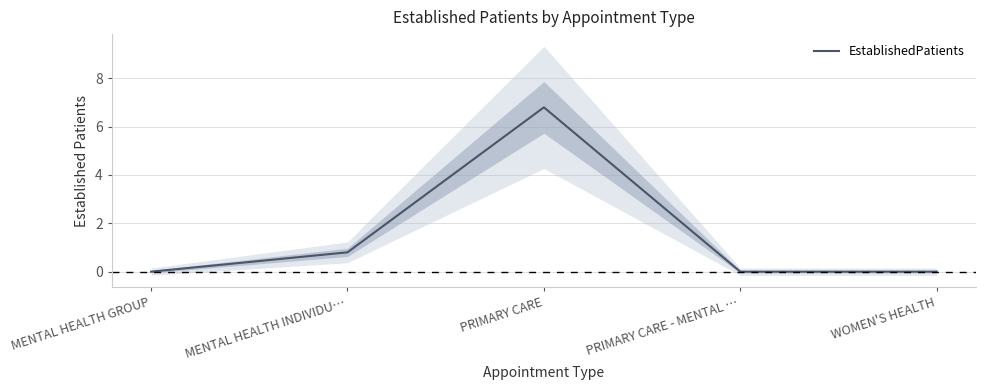

At which category does the data reach its first local peak?

PRIMARY CARE